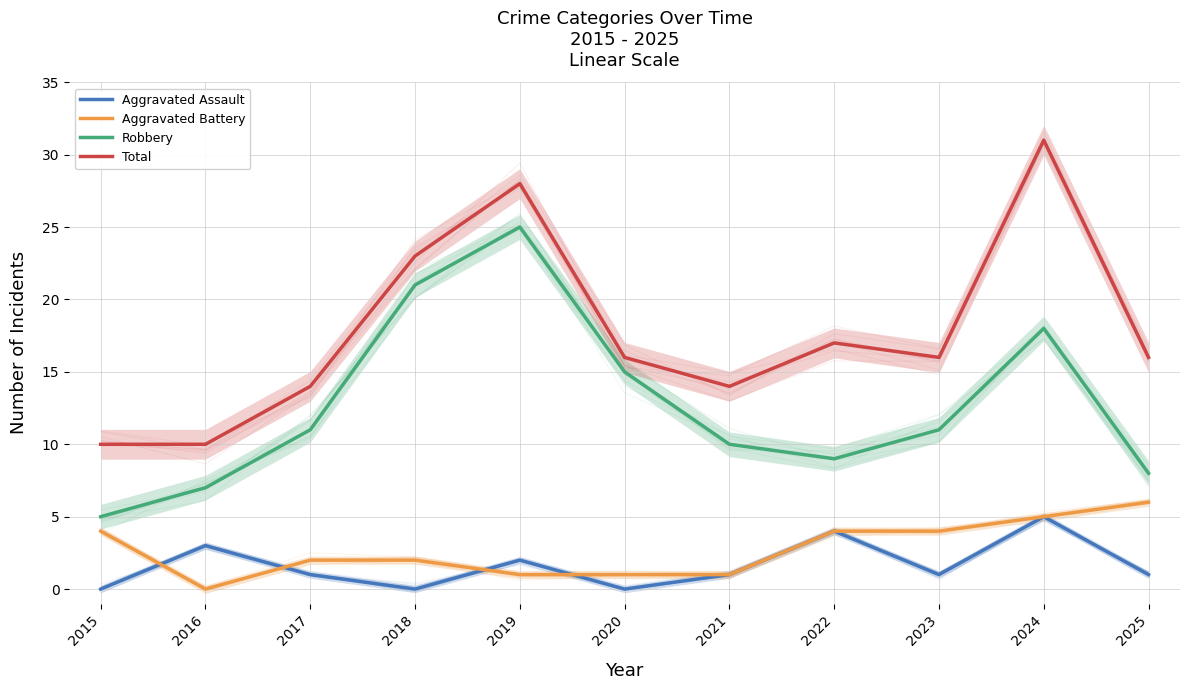

What is the lowest value of the Robbery series?

5